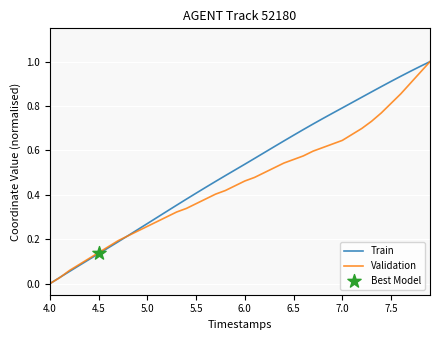

Which series has the largest range (max minus min)?

Train